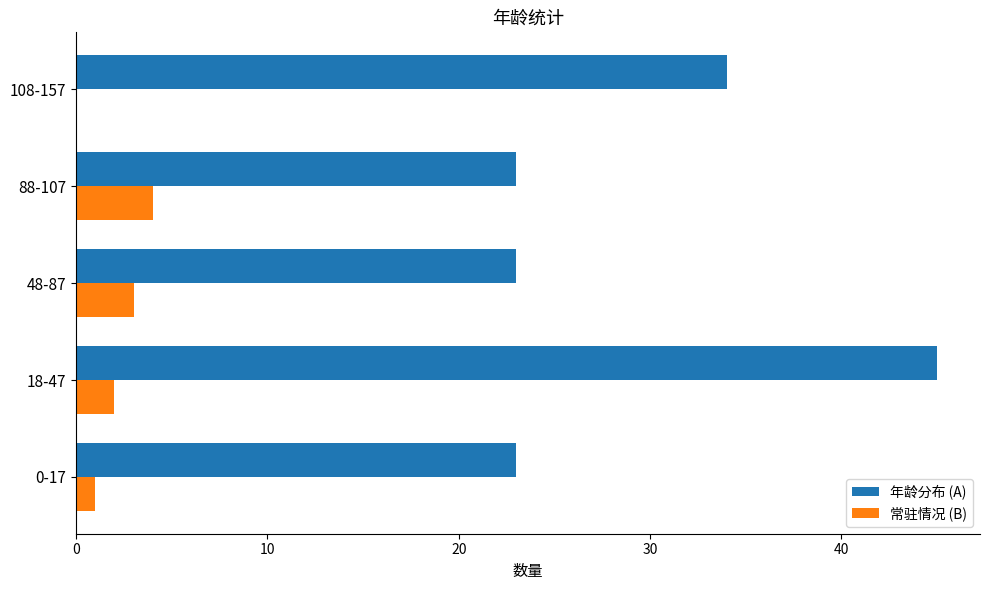

At which category is the sum across all series the highest?

18-47